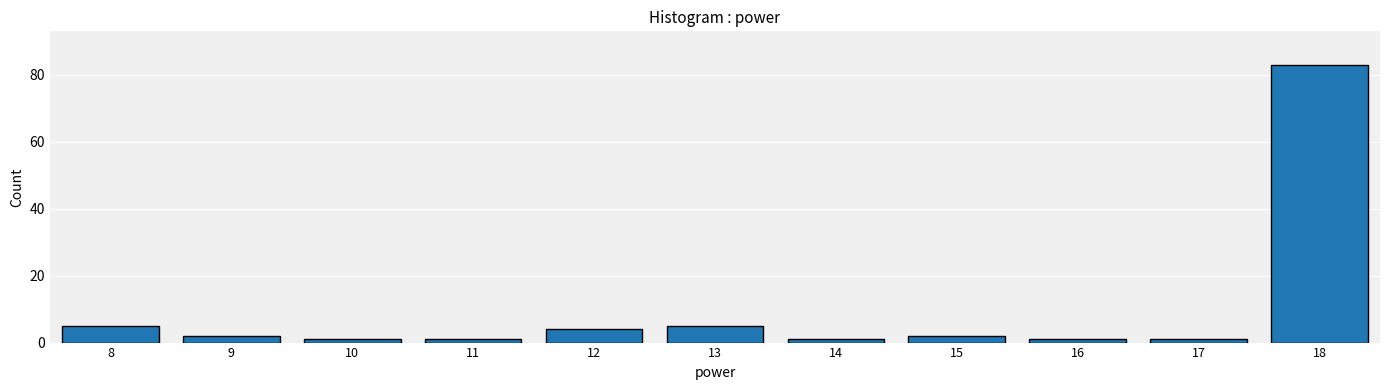

Between 12 and 9, which is larger?

12